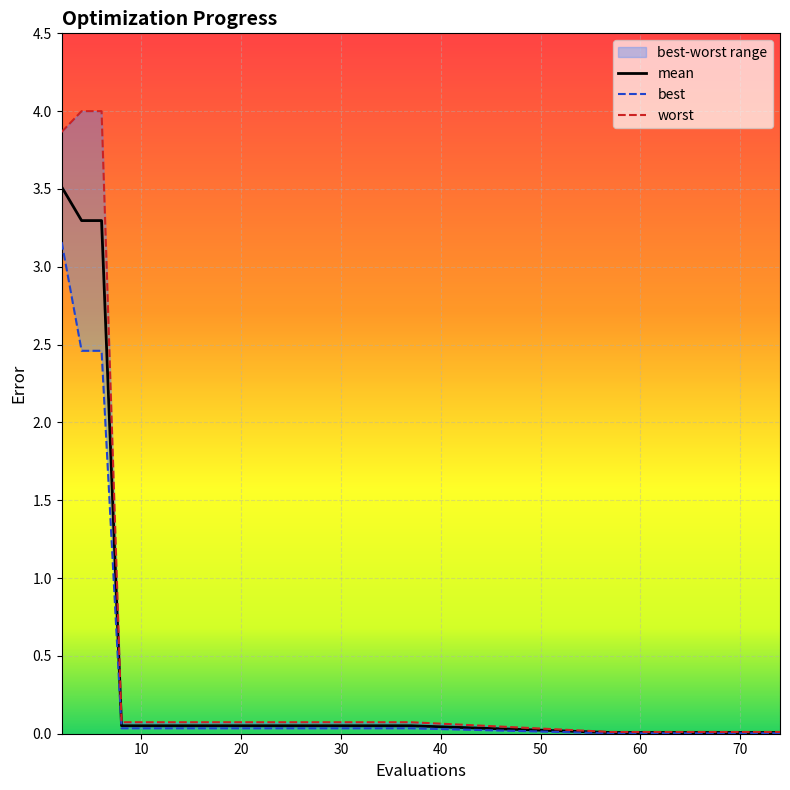

Rank the series at 69 from highest to lowest value.

worst, mean, best